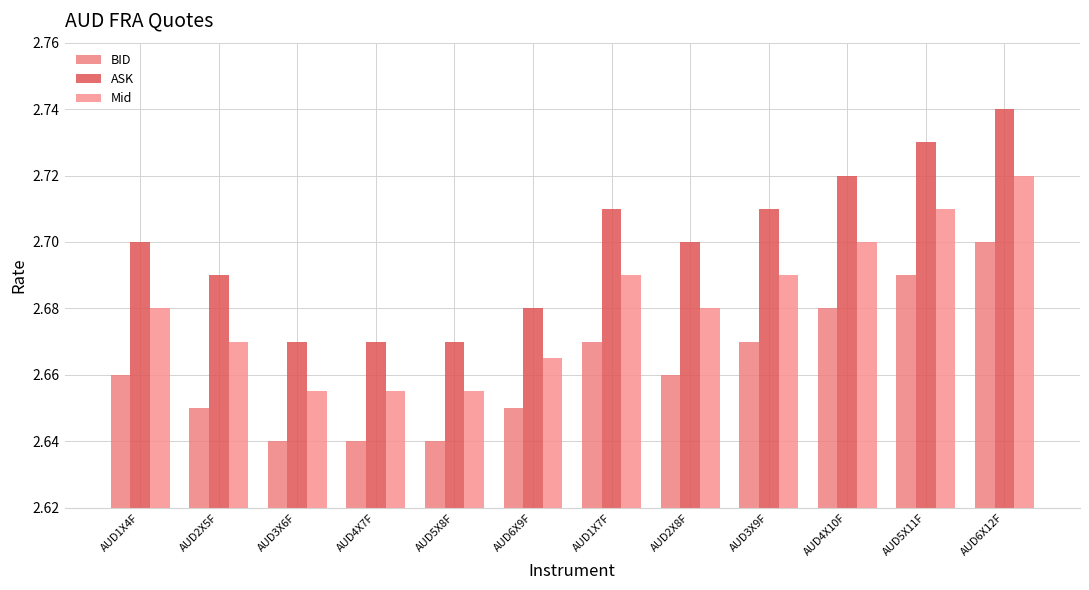

What is the greatest value displayed?

2.7